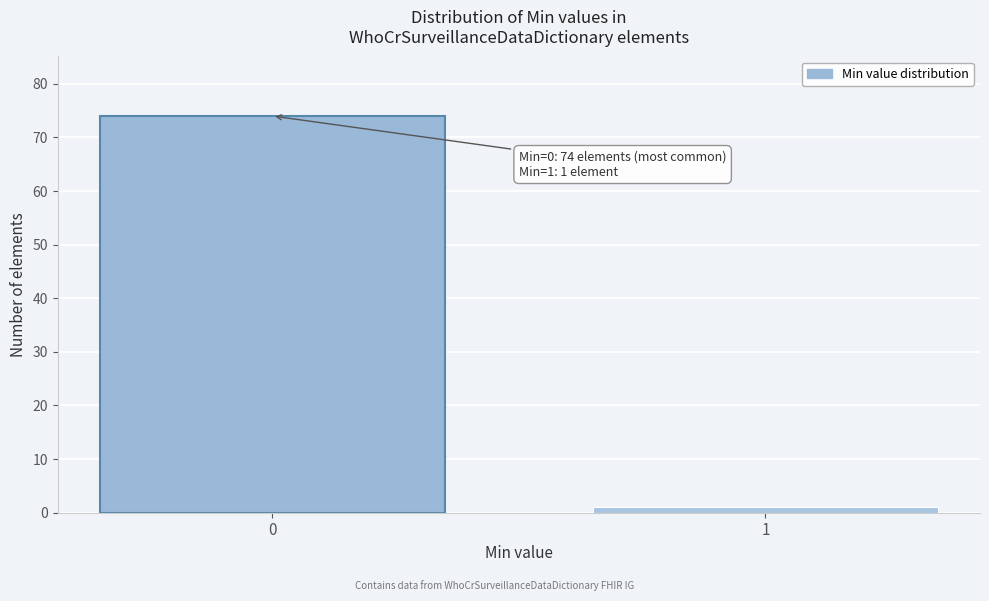

Reading right to left, transcribe all the data shown in this chart.

1	74